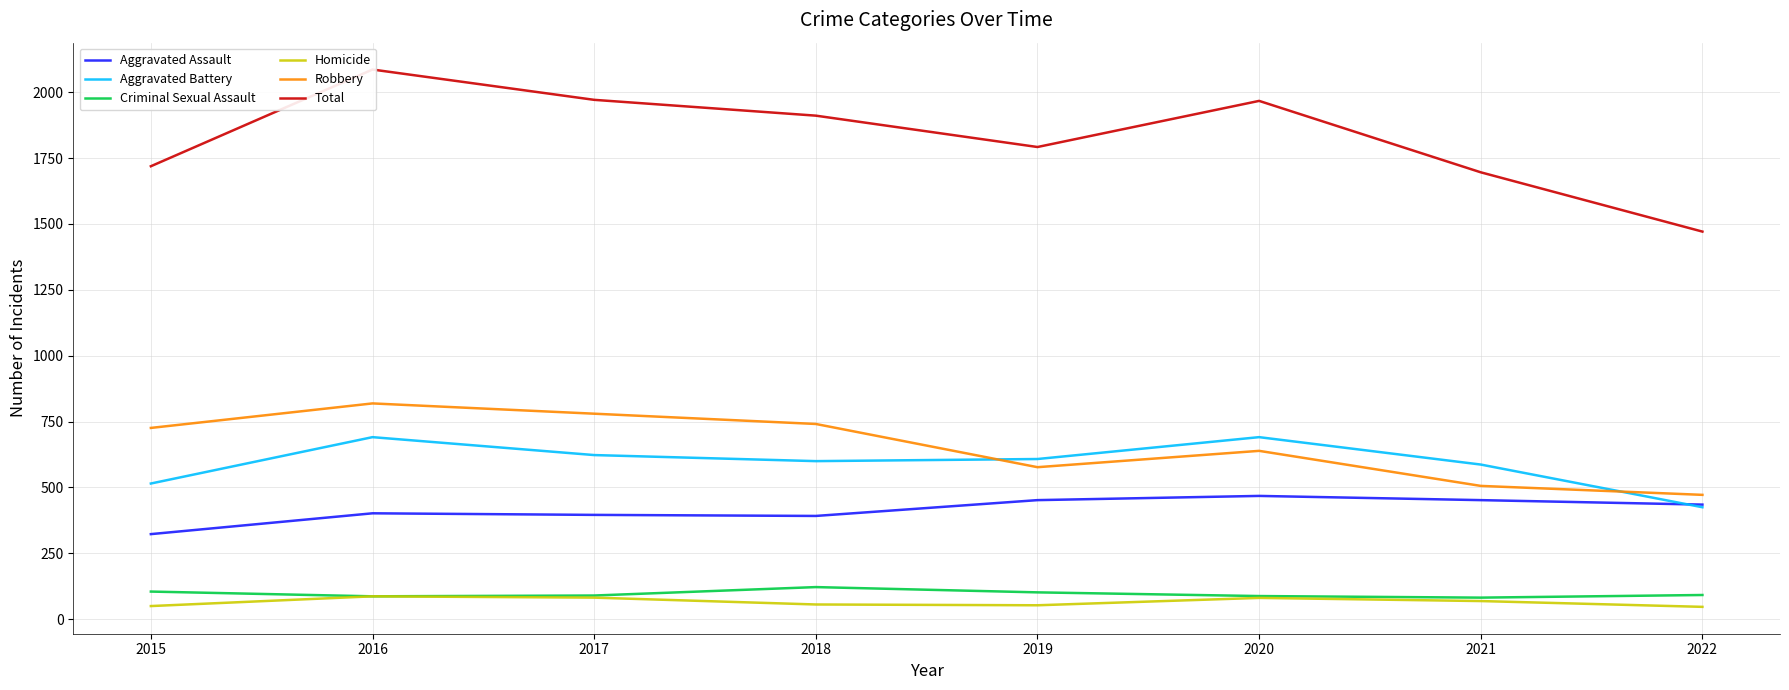

Between 2022 and 2015, which is larger?

2022